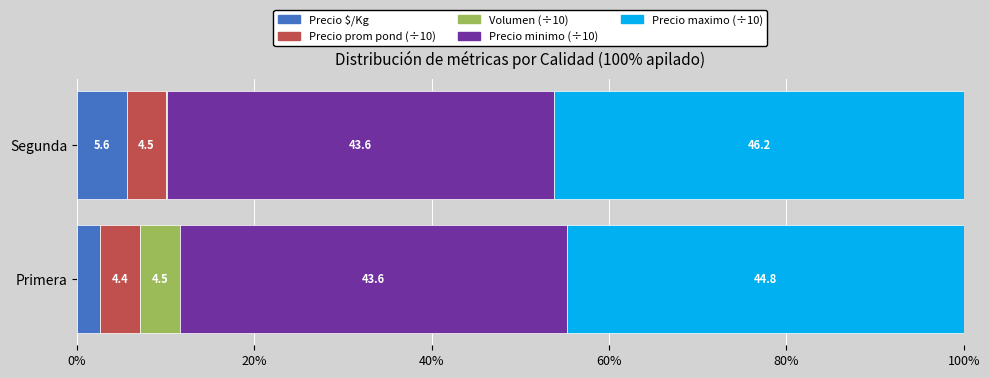

What is the approximate value of Precio $/Kg at Segunda?

5.6